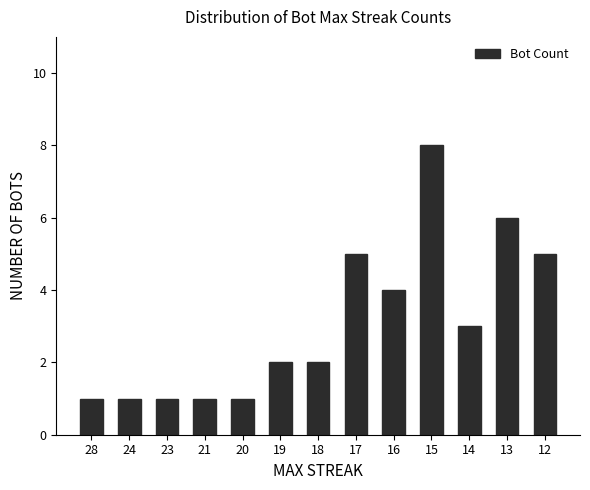

Which label corresponds to the largest value in the chart?

15